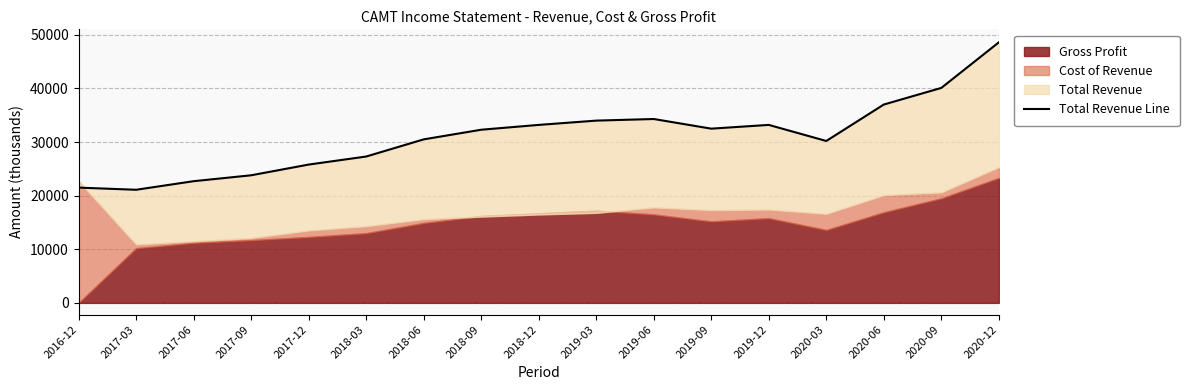

Where is the data nearest to the value 34850?

2019-06